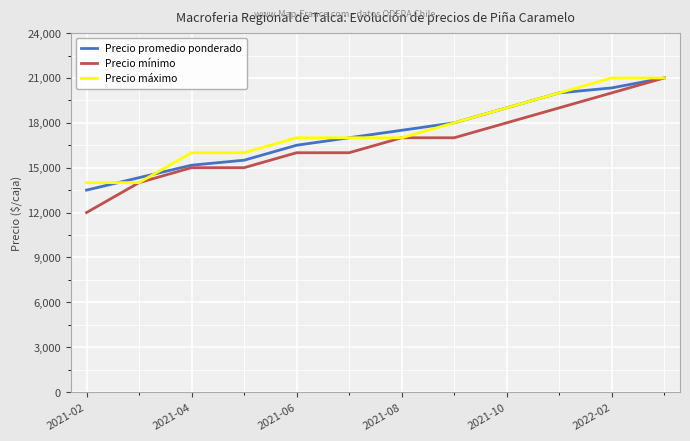

Which series has the largest range (max minus min)?

Precio mínimo